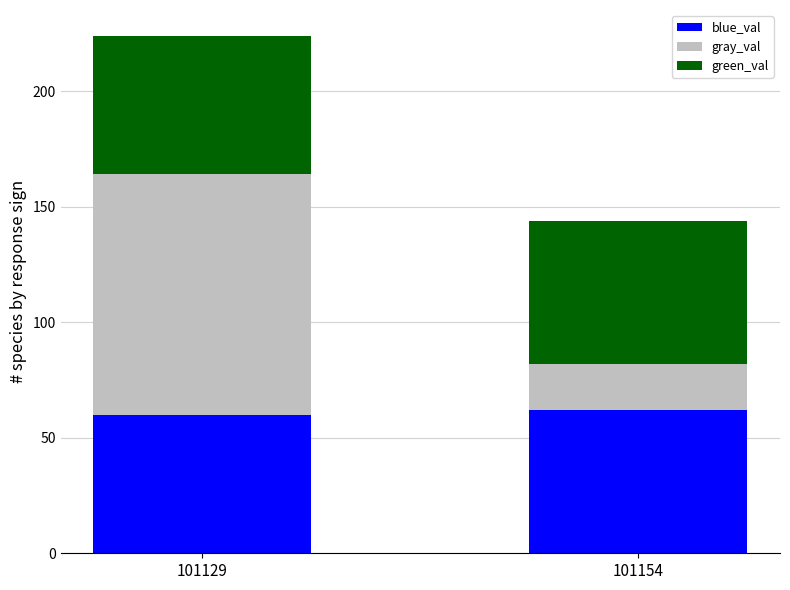

What is the total value across all series at 101154?

144